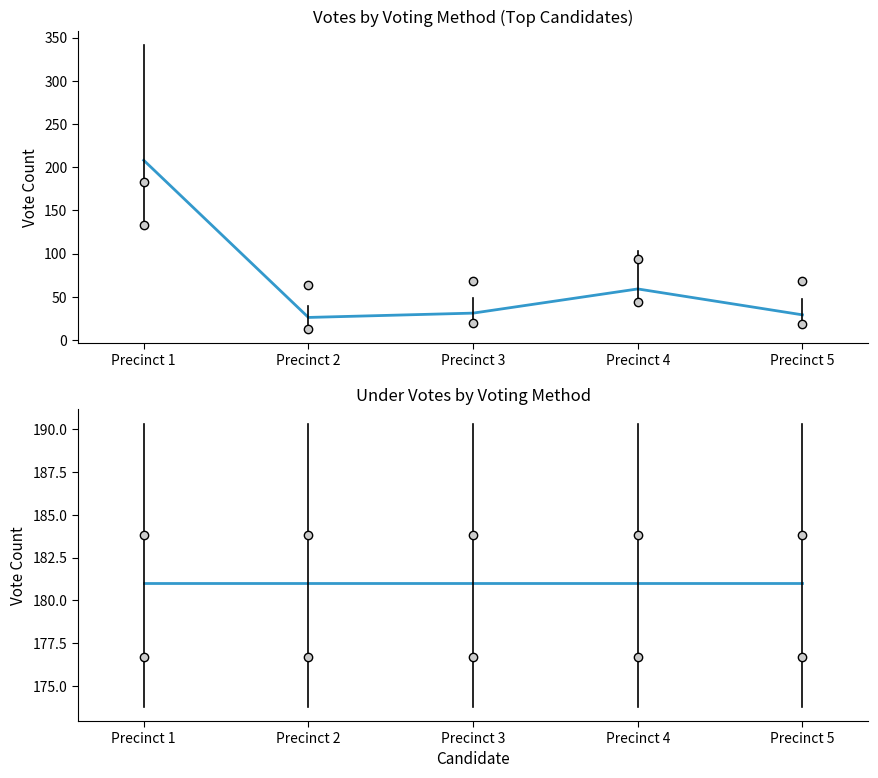

What is the difference between the total_votes values at Precinct 1 and Precinct 3?

177